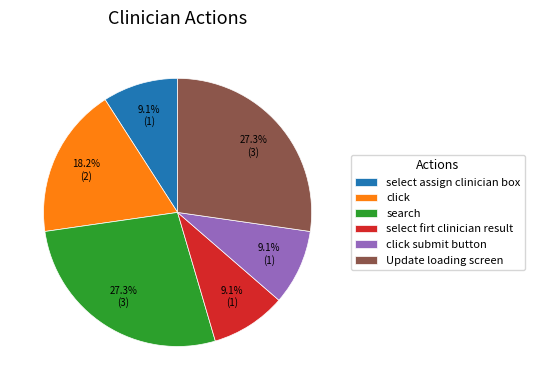

Is the sum of Update loading screen and select assign clinician box greater than half?

No